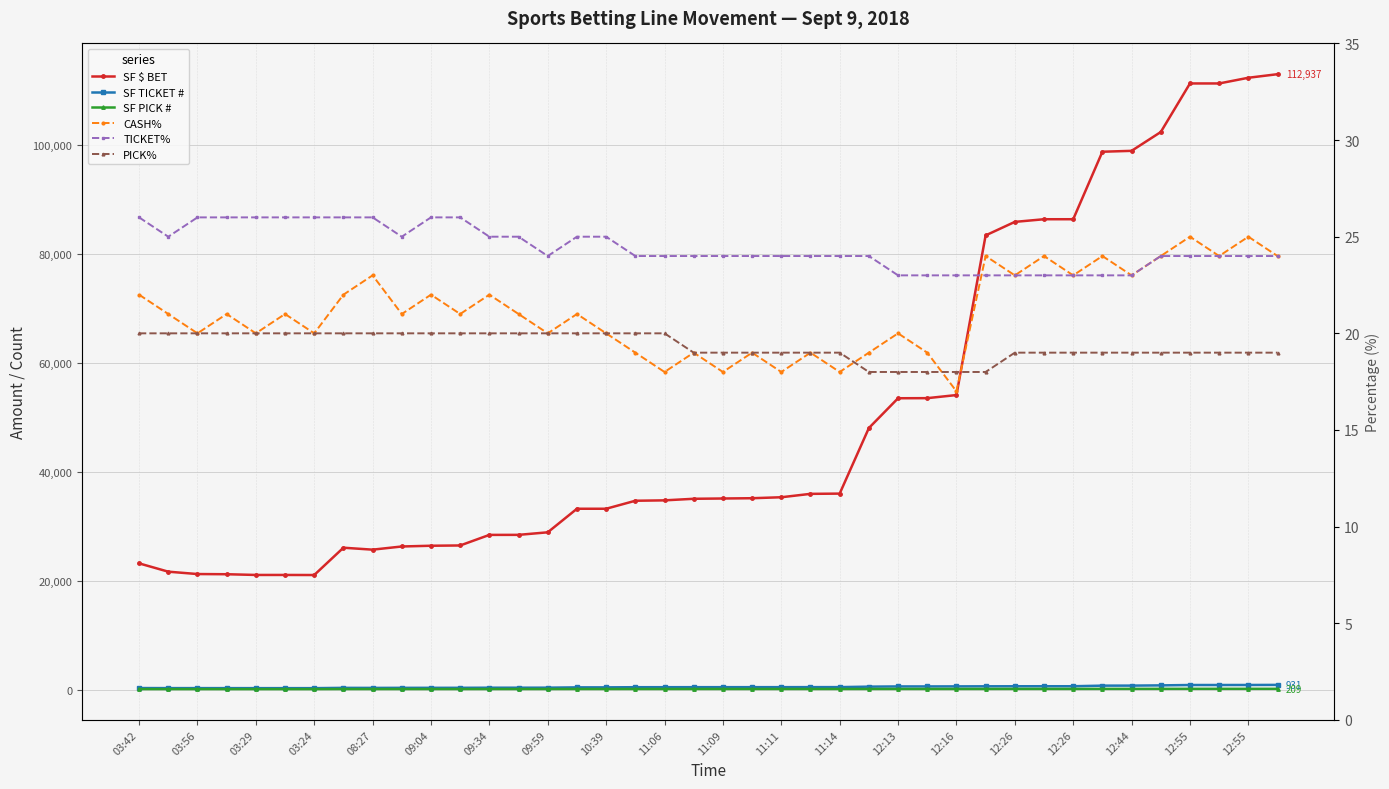

At how many categories does at least one series exceed 111631?

2